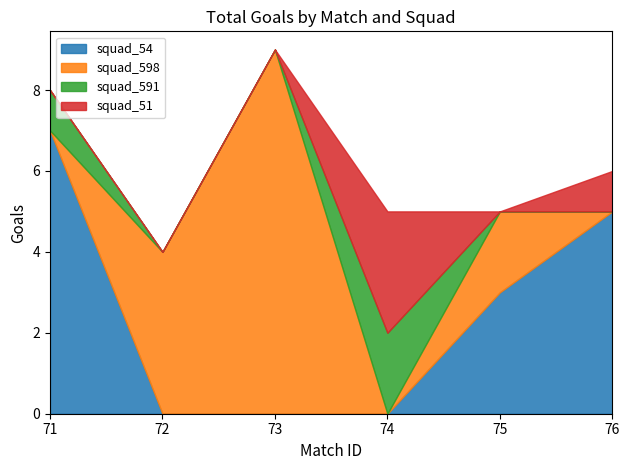

After their last crossing, which series has the higher values: squad_598 or squad_51?

squad_51